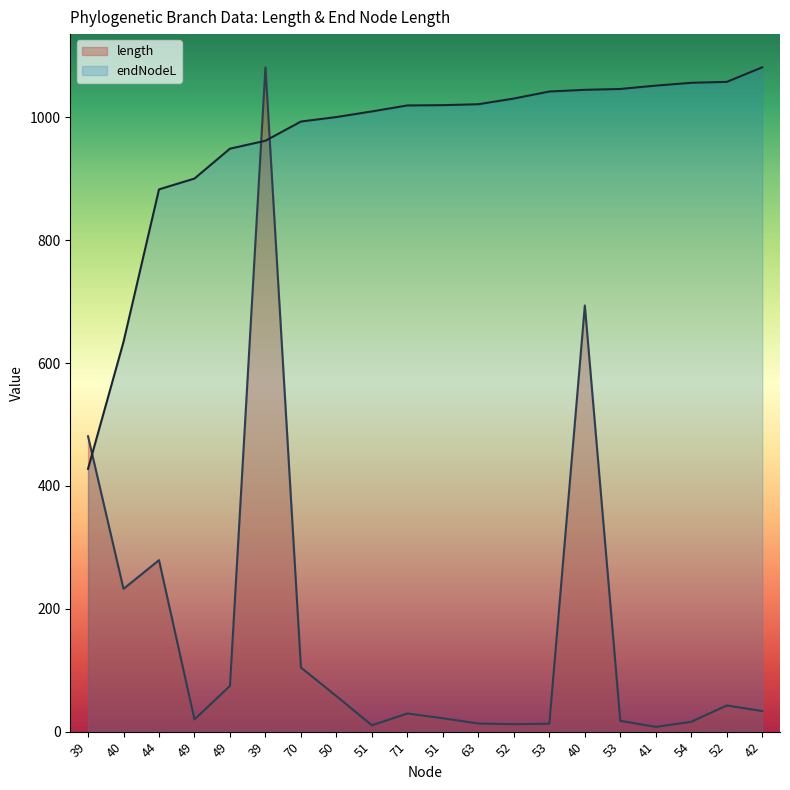

Does the chart display data point markers on the line(s)?

No